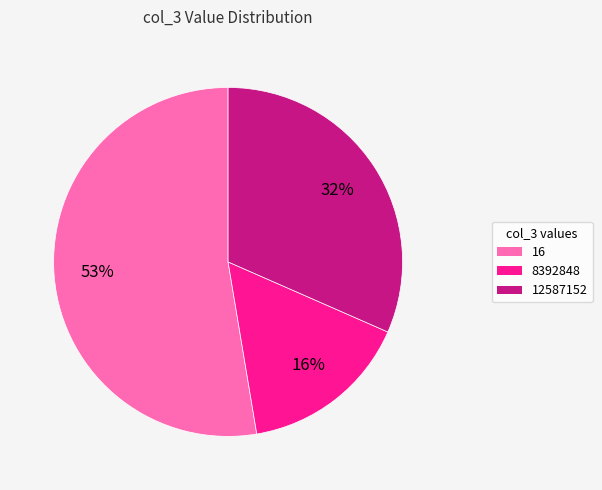

Count the number of slices in the pie.

3